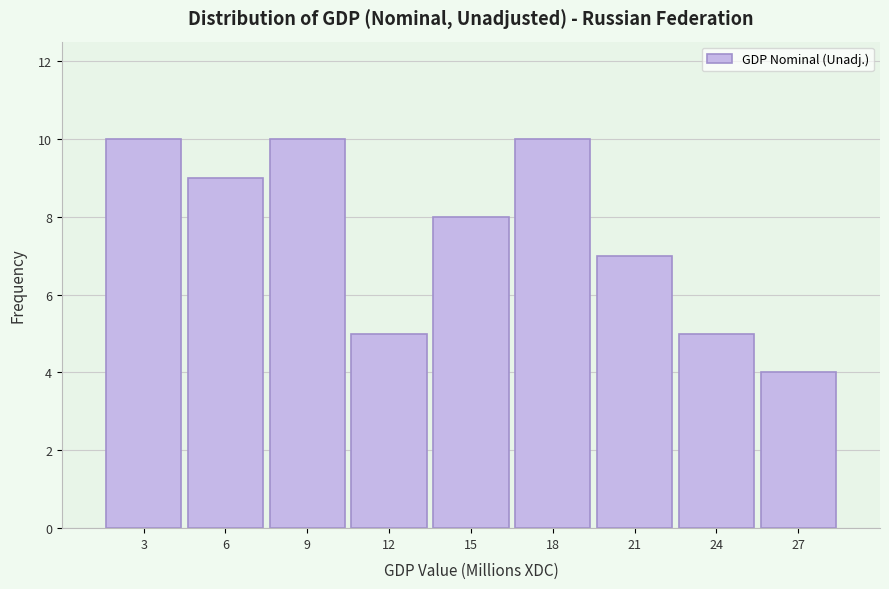

Reading left to right, list all the values displayed in this chart.

10	9	10	5	8	10	7	5	4